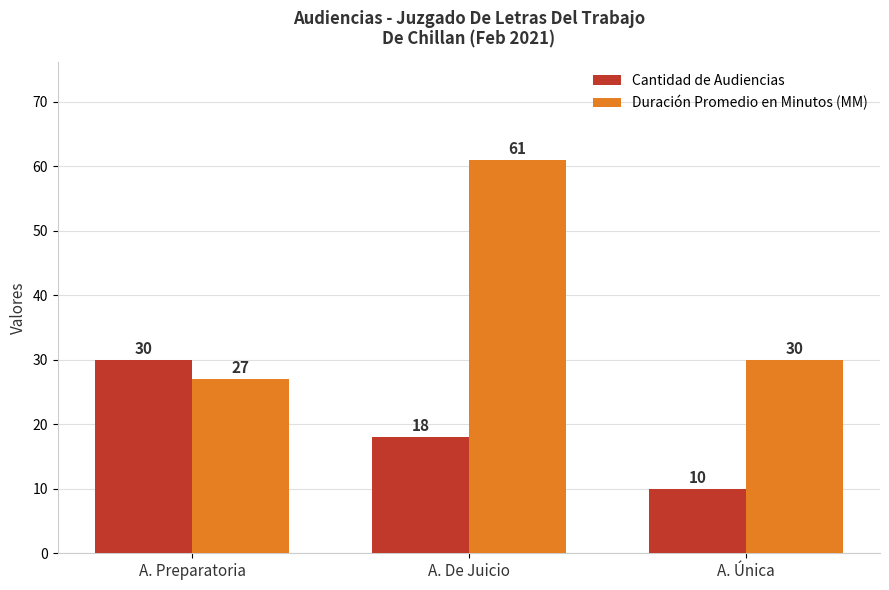

The value of Cantidad de Audiencias at A. Preparatoria is 30. True or false?

True